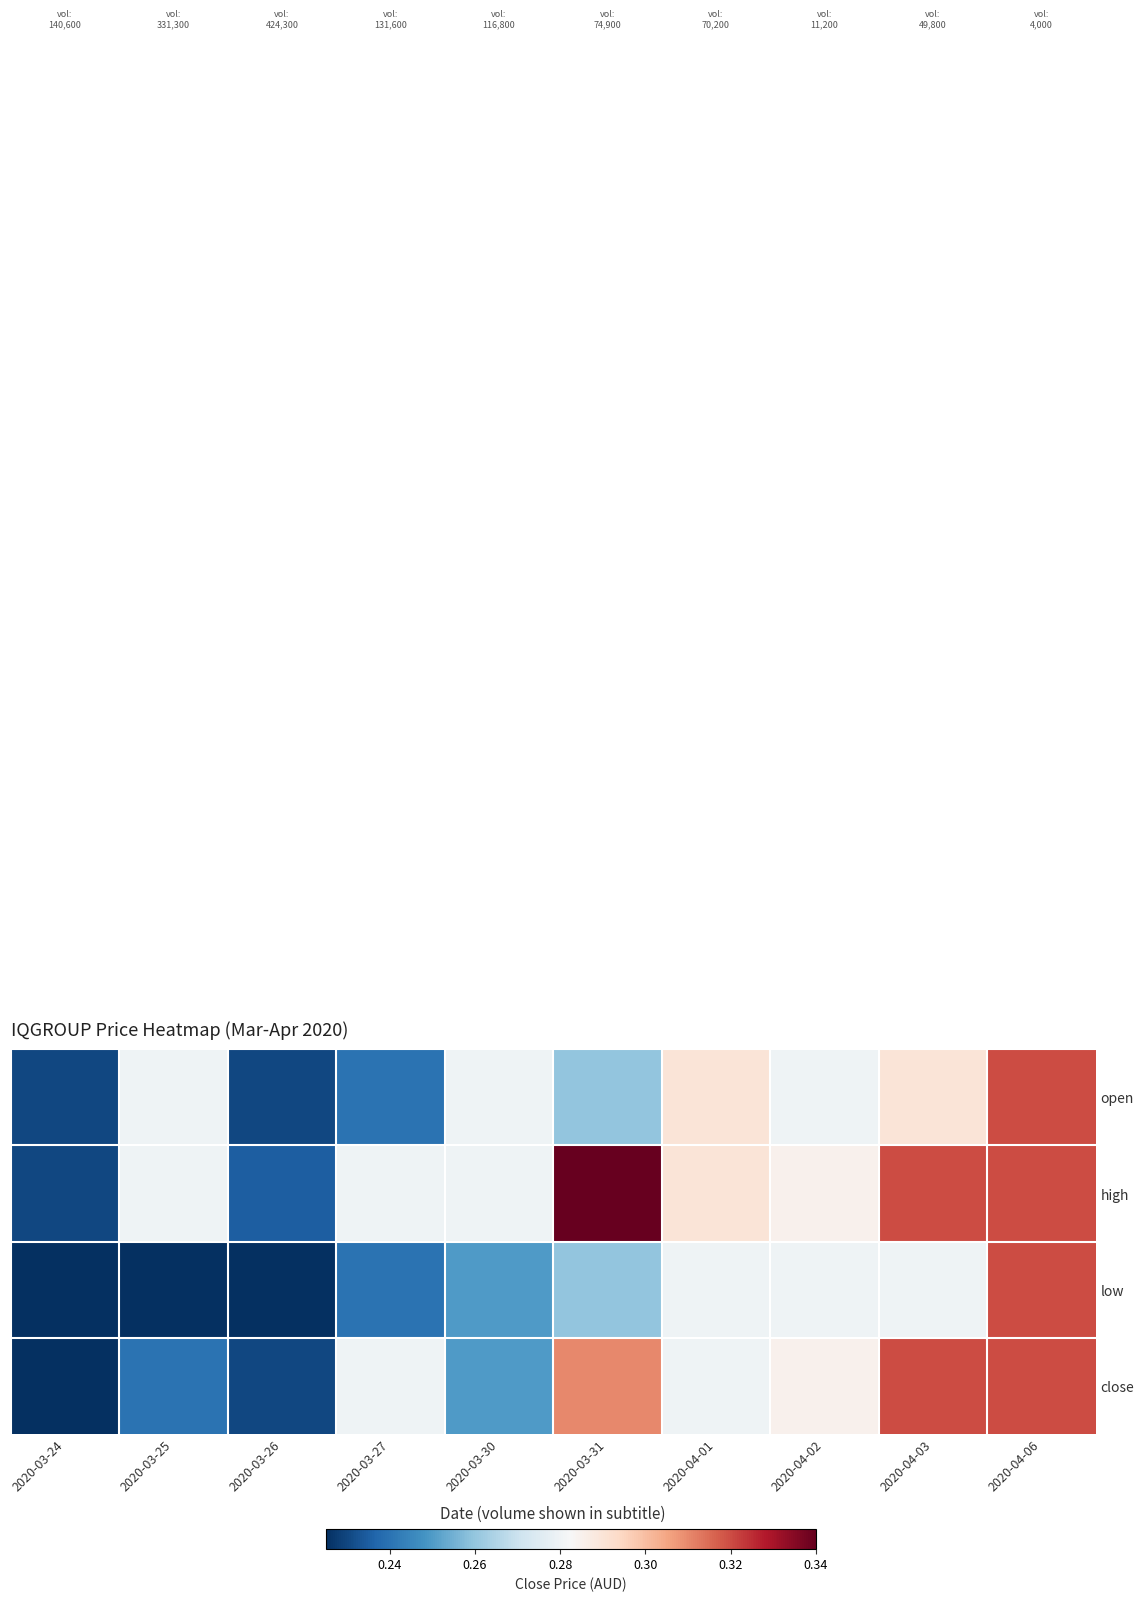

At how many categories does at least one series exceed 0?

10